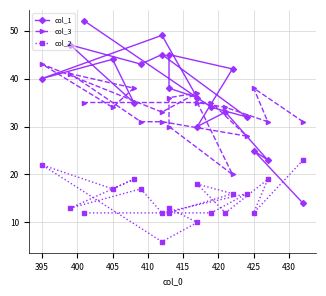

The value of col_3 at 425 is 58. True or false?

False